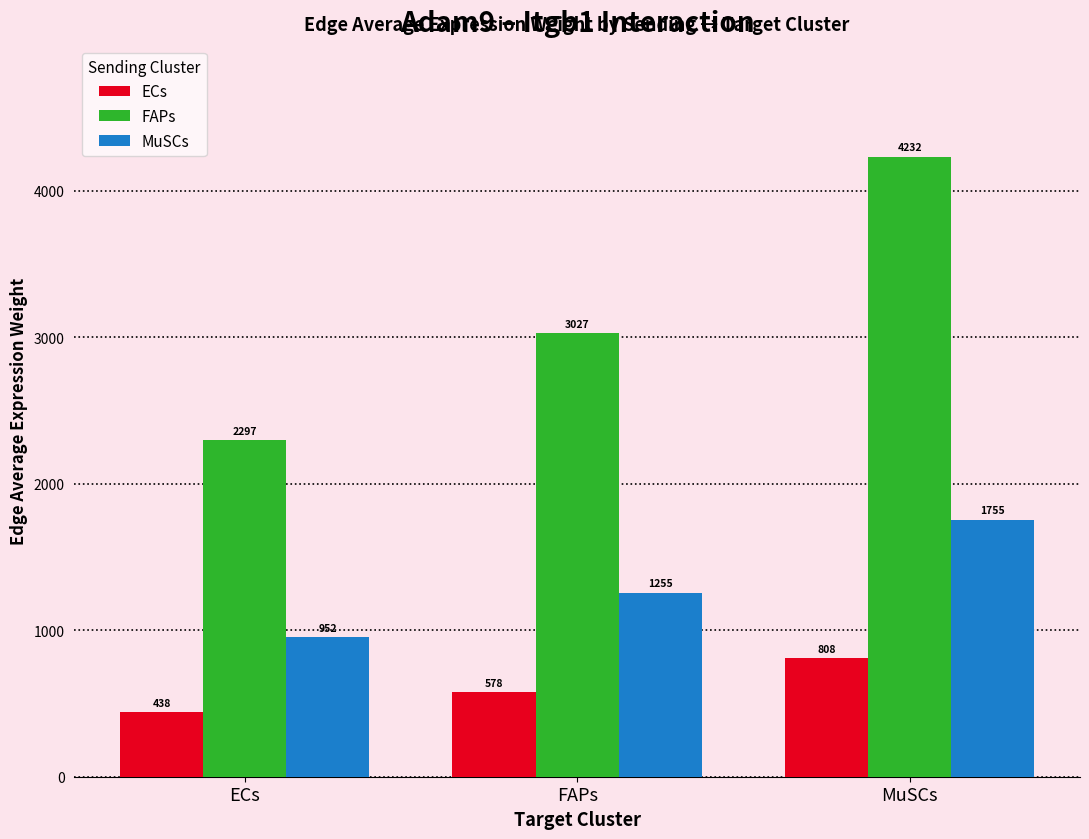

List the series in order of their overall mean, highest first.

FAPs, MuSCs, ECs